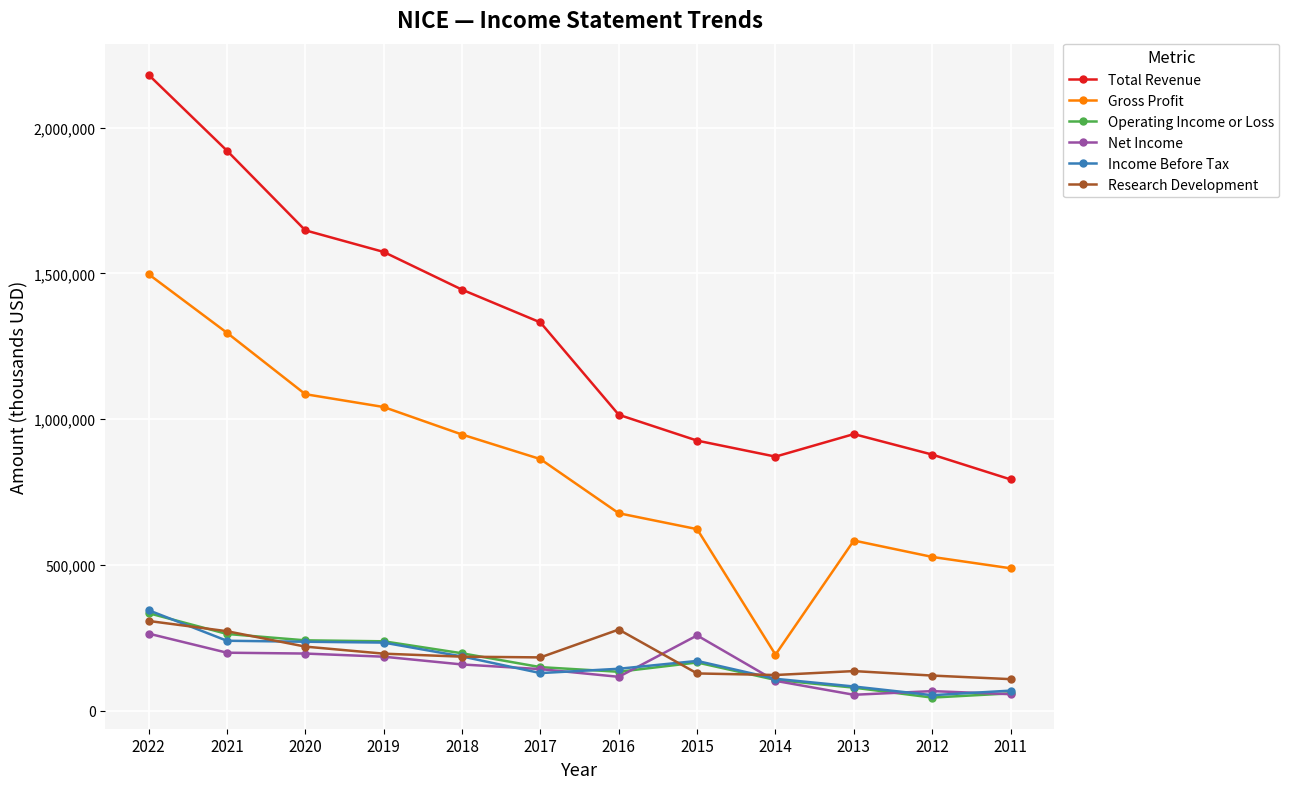

What is the difference between the maximum and minimum values in the Income Before Tax series?

291400